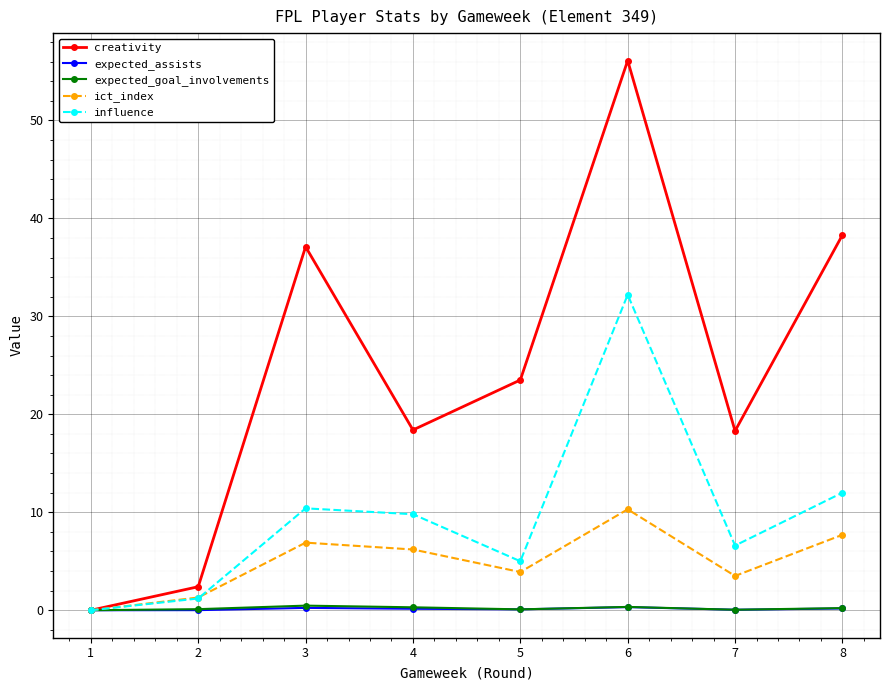

What is the maximum value for expected_goal_involvements?

0.5